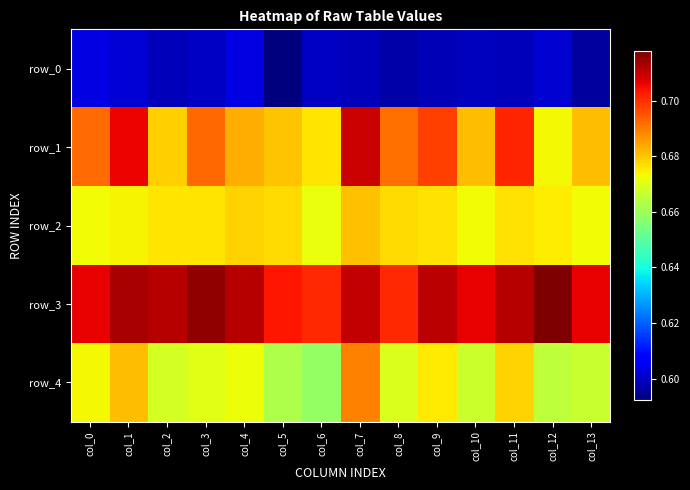

Count the number of data series in this chart.

5